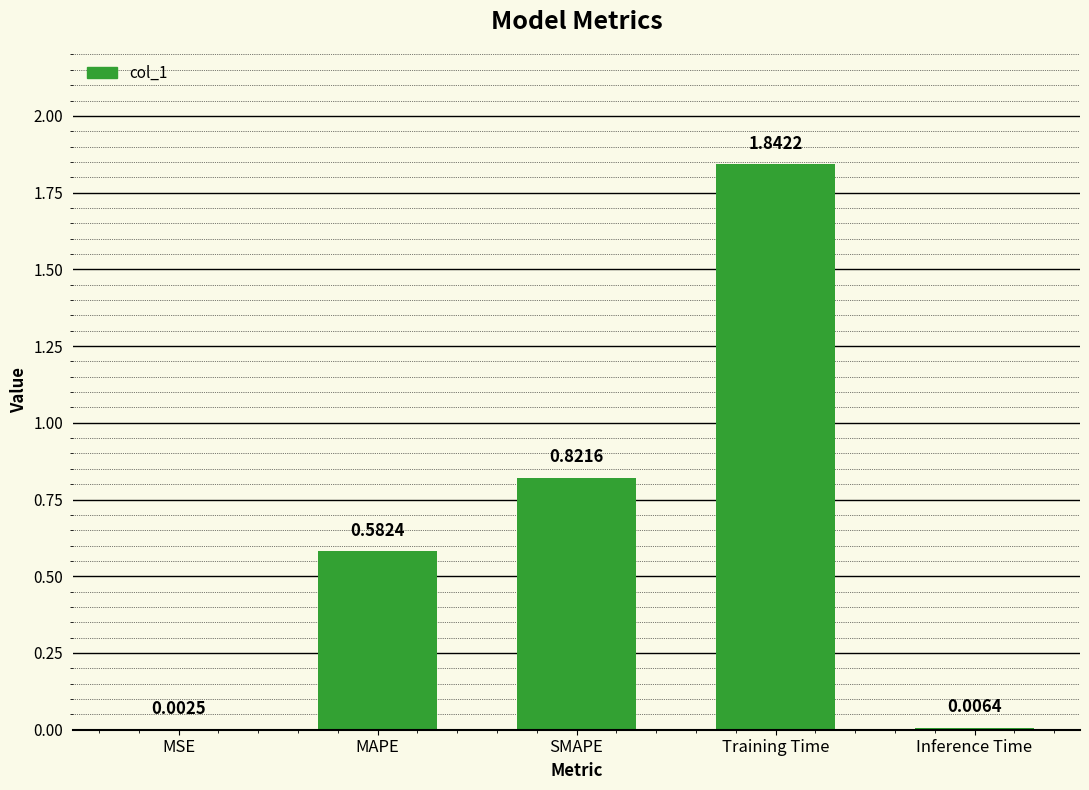

What is the sum of the values at Training Time and MAPE?

2.4